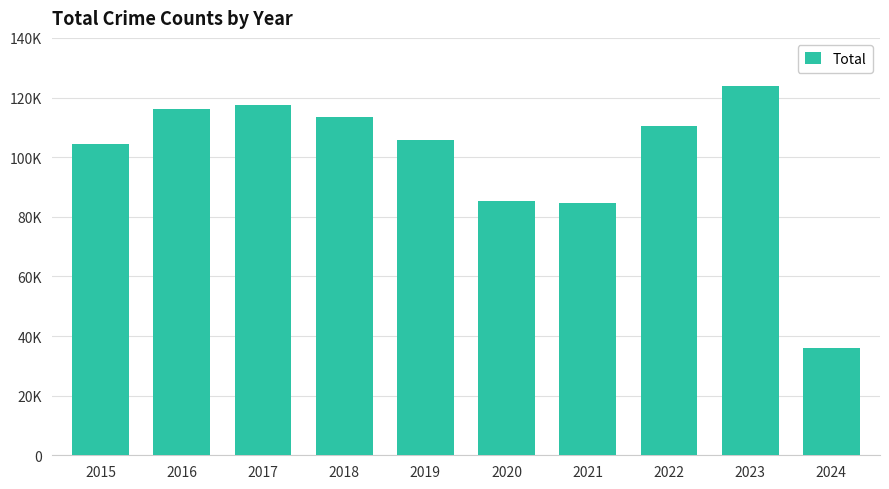

At which label does the data first exceed 110589?

2016